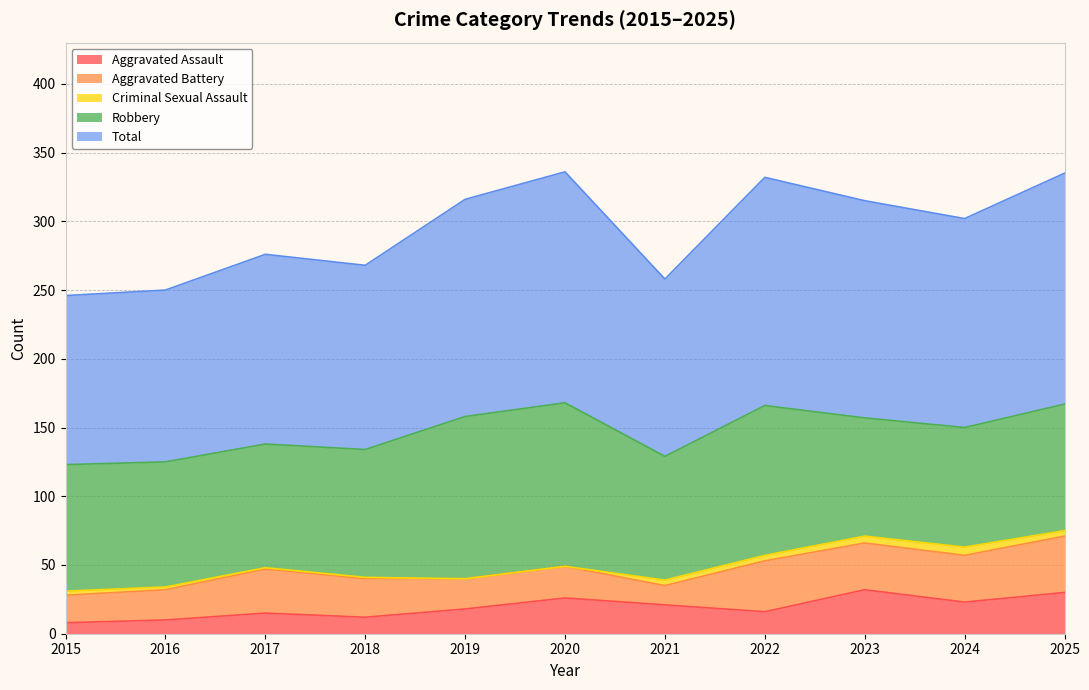

Does the chart display data point markers on the line(s)?

No